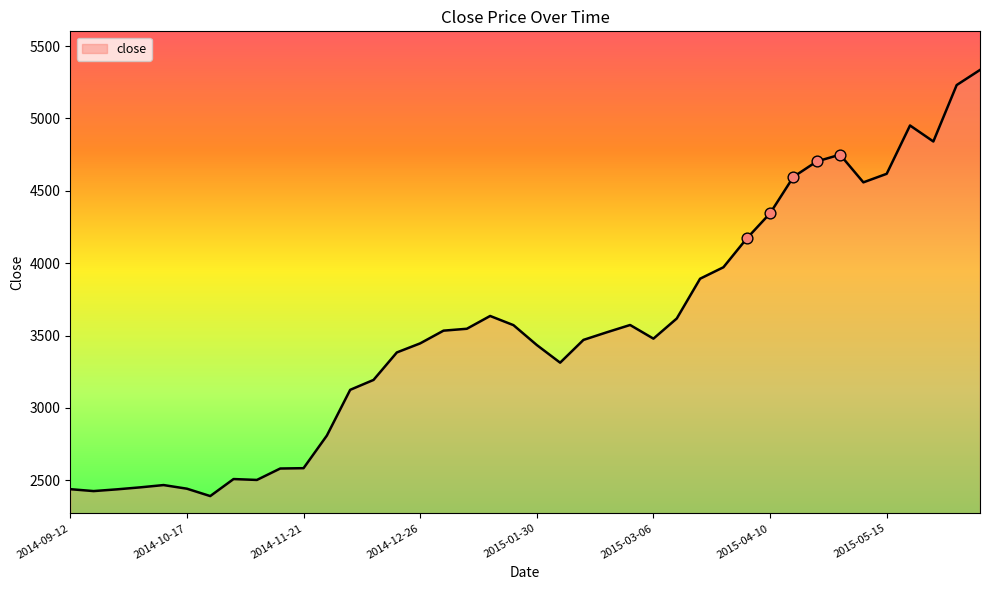

What is the greatest value displayed?

5335.1